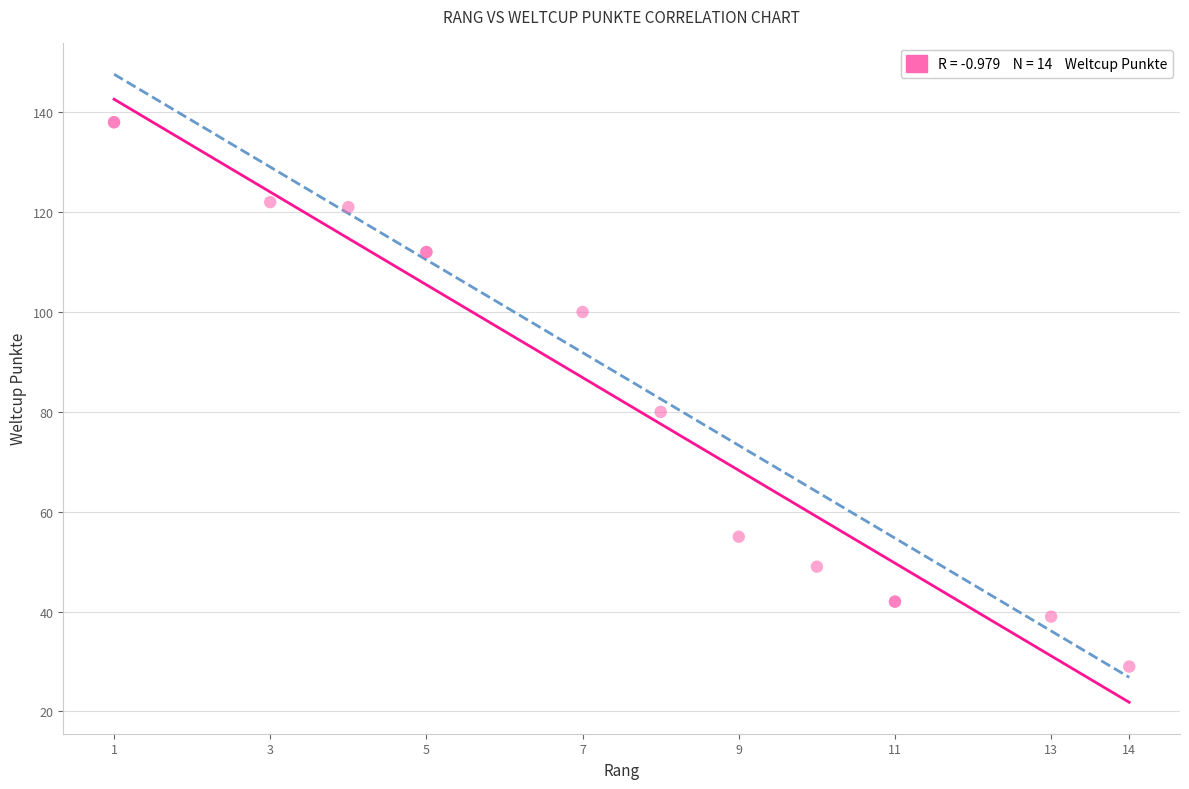

What Y value in the scatter plot is closest to 83?

80